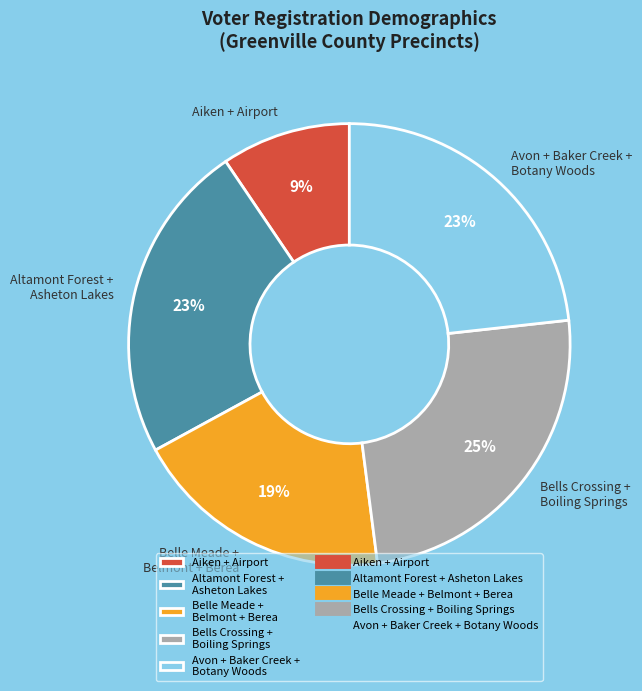

Between Aiken + Airport and Belle Meade + Belmont + Berea, which is larger?

Belle Meade + Belmont + Berea